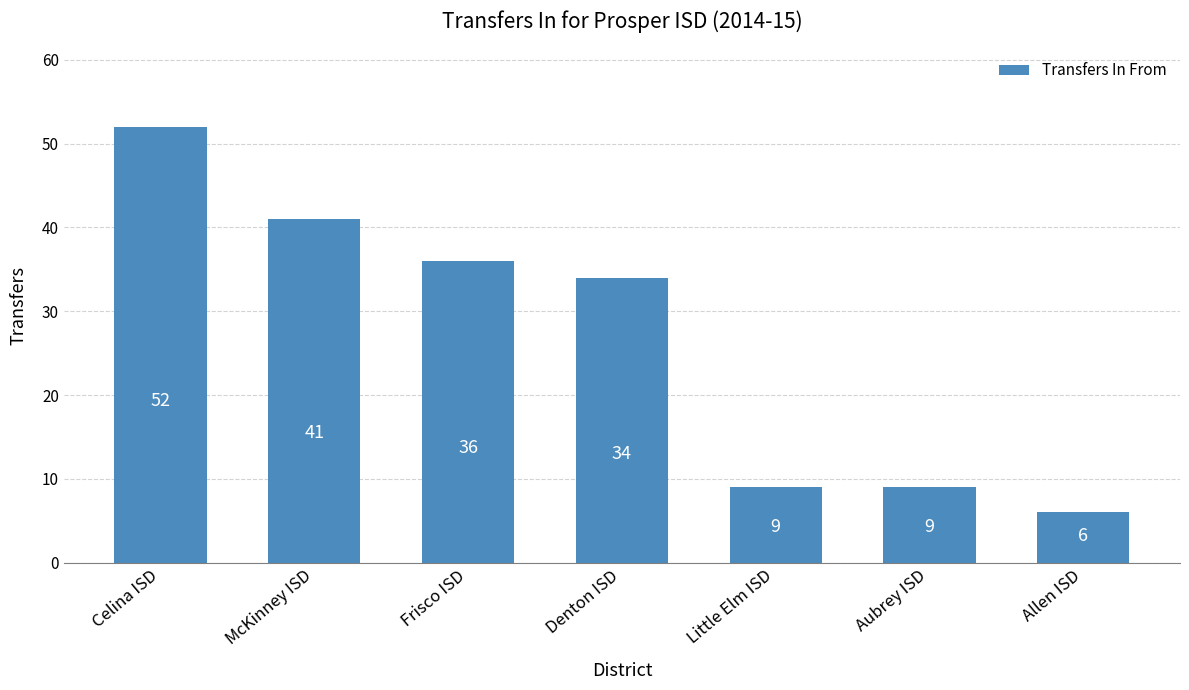

Approximately how many times larger is the value at Celina ISD compared to Aubrey ISD?

5.8